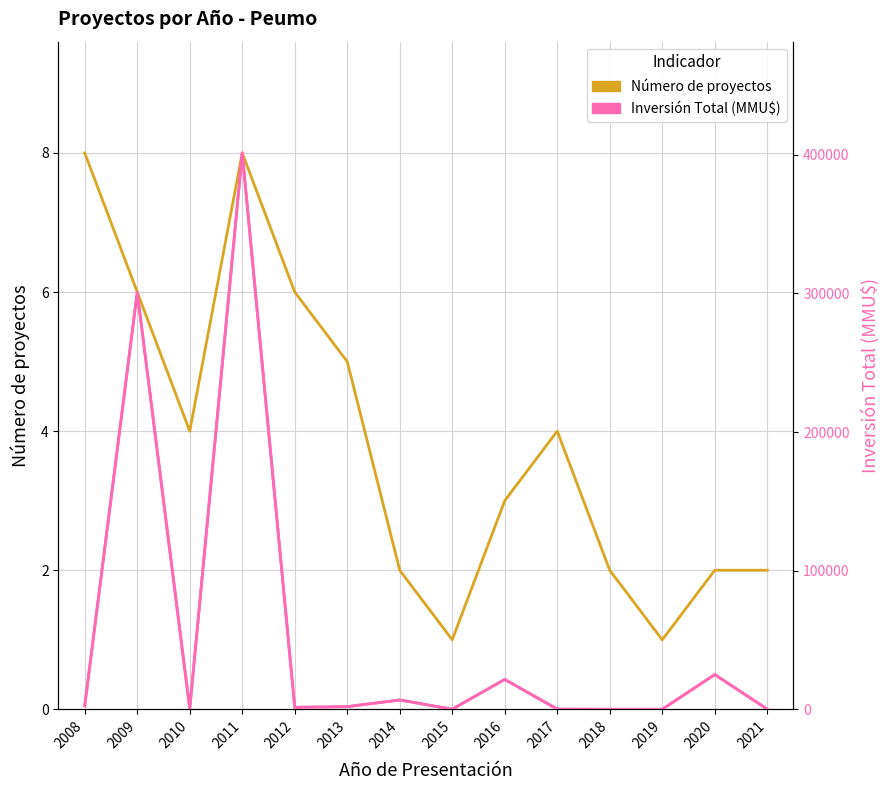

List the series in order of their peak value, highest first.

Número de proyectos, Inversión Total (MMU$)